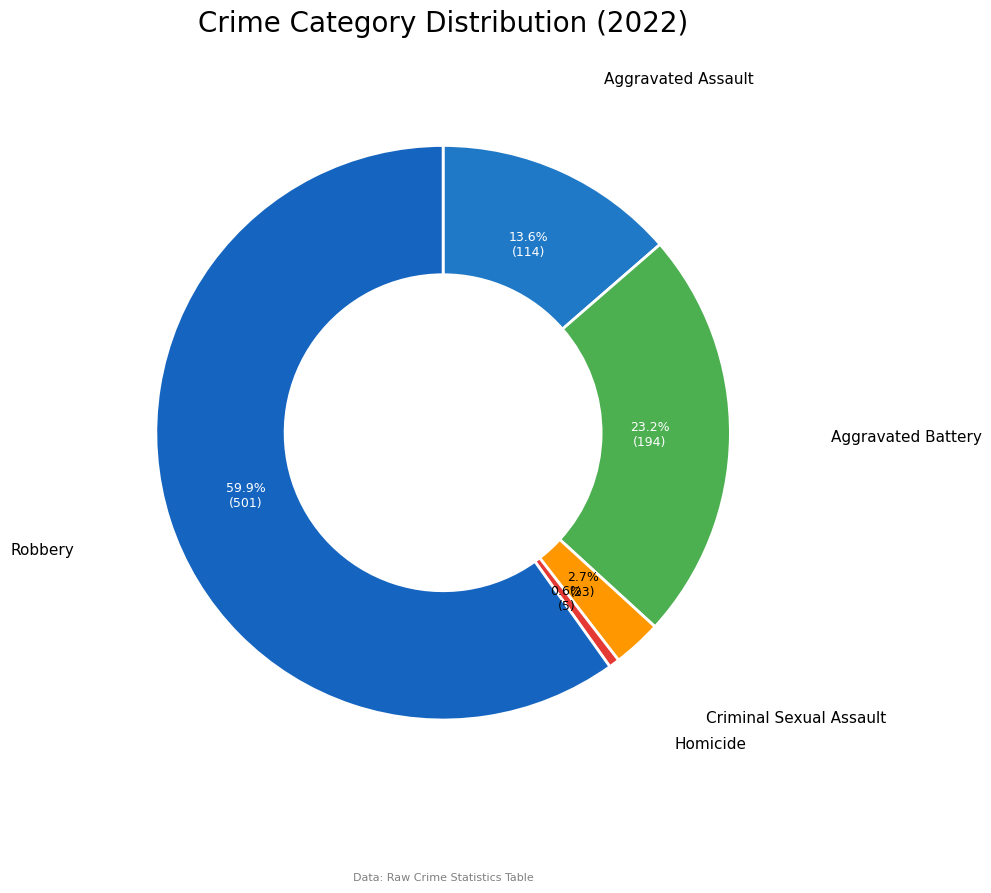

Which slice is the largest?

Robbery